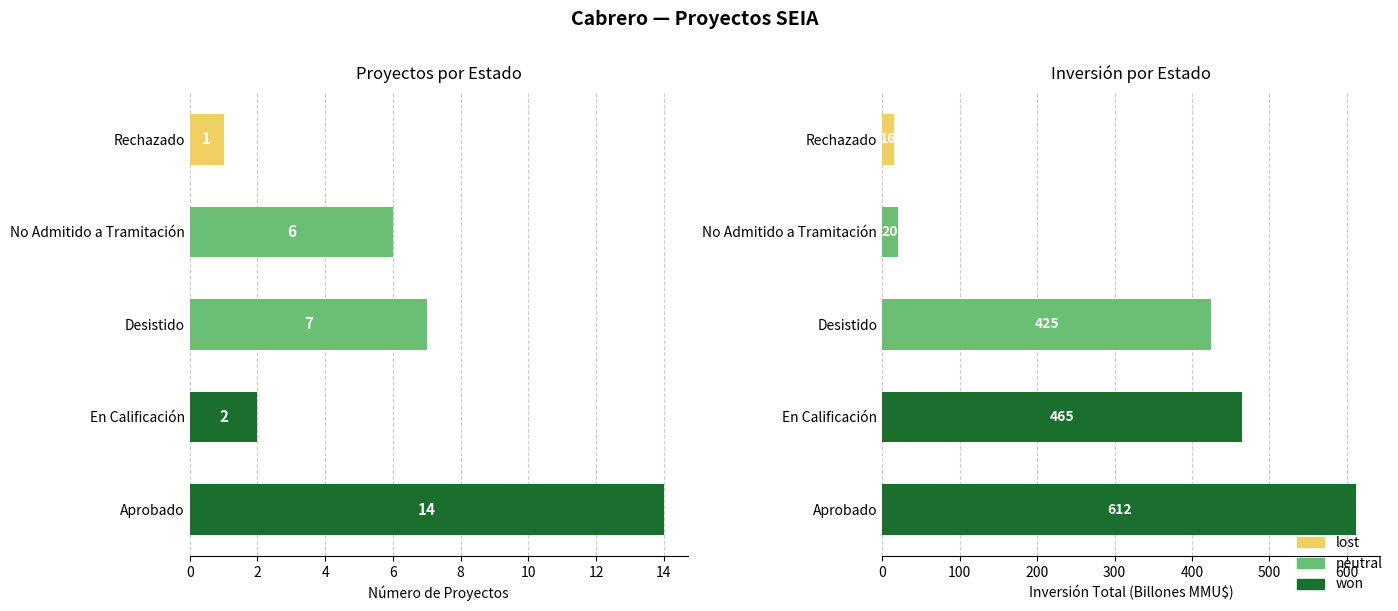

What is the minimum value shown in the chart?

1.0